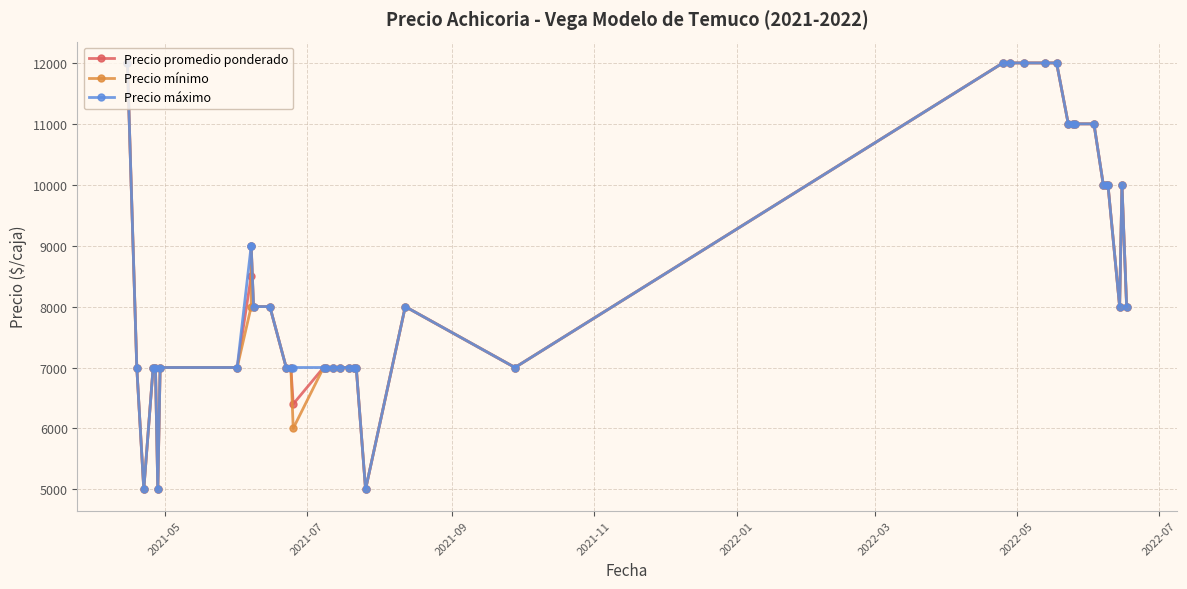

How many lines are shown in the chart?

3